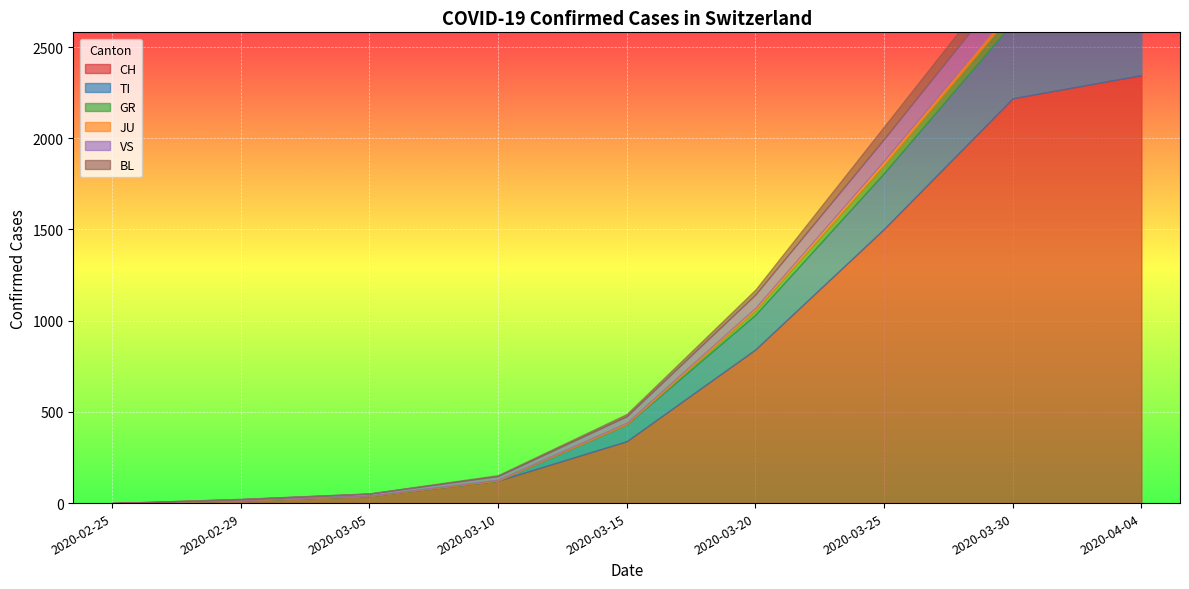

How many lines are shown in the chart?

6